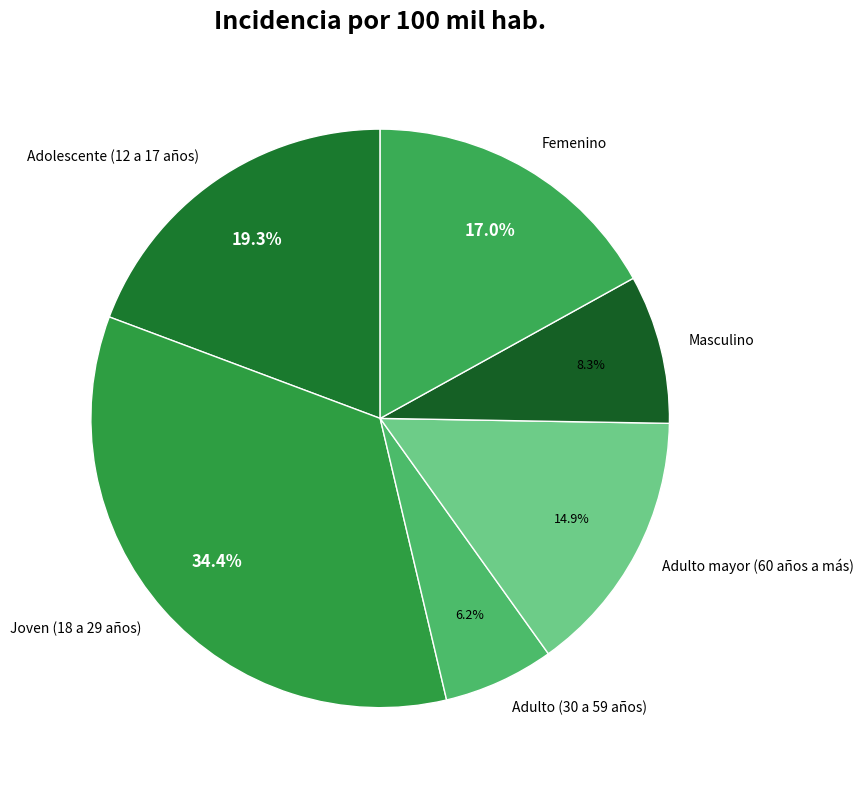

Count the number of slices in the pie.

6